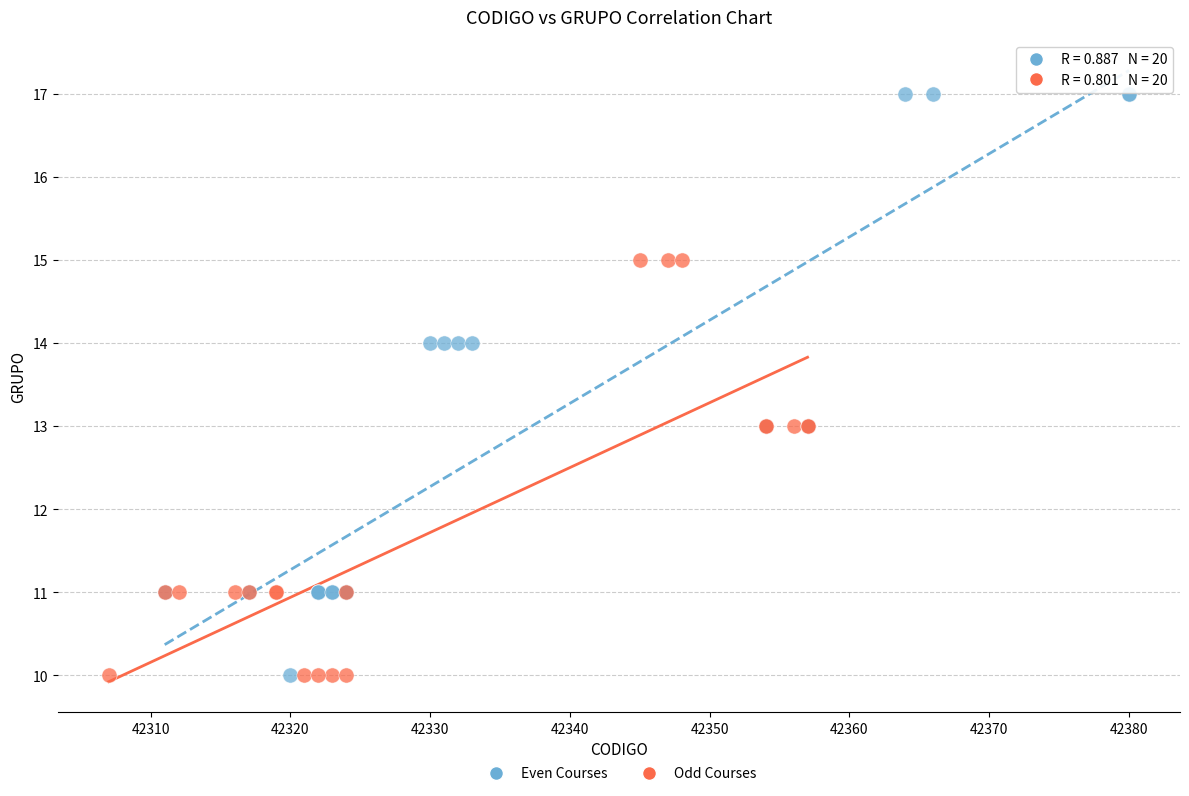

Which series contains the highest Y value?

Even Courses